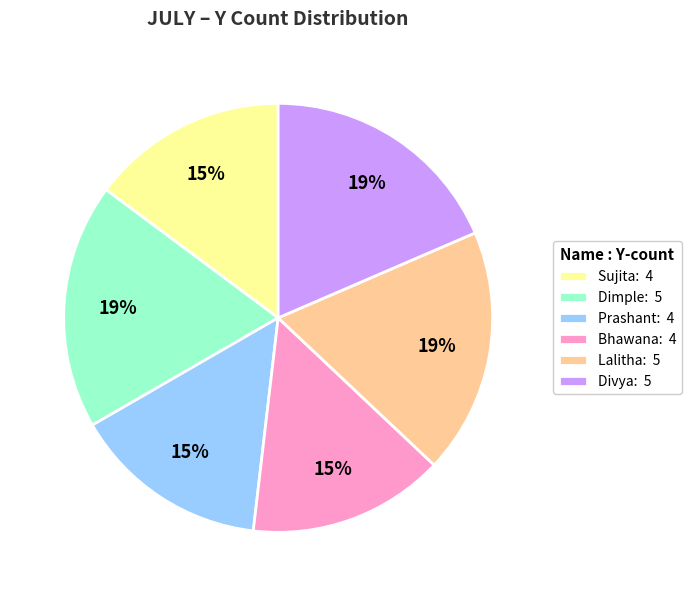

To the nearest percent, what percentage of the pie is Lalitha: 5?

19%